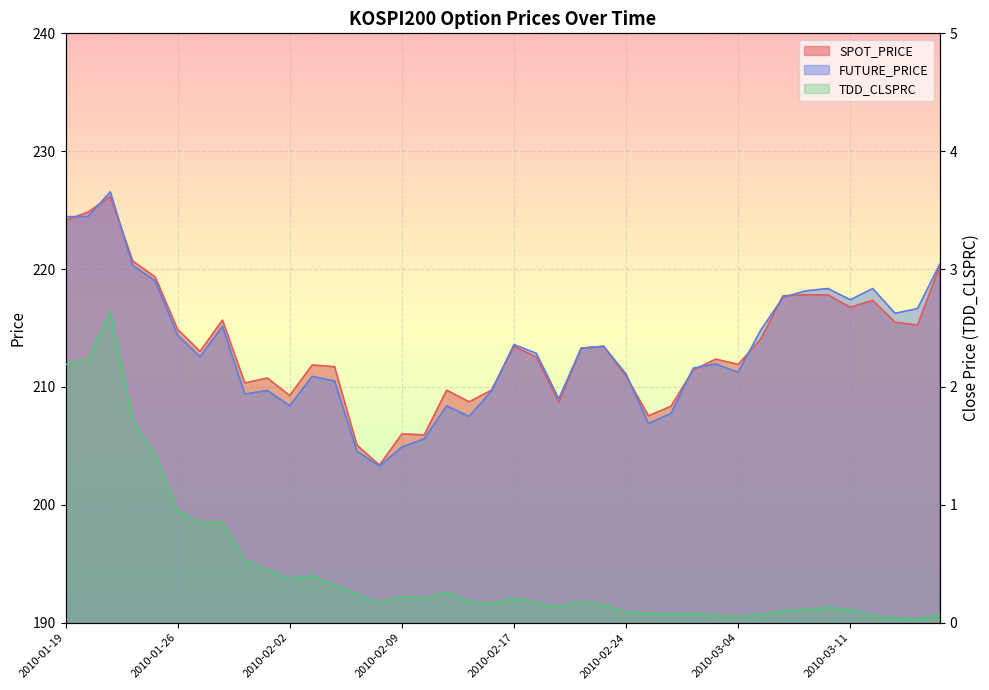

List the series in order of their peak value, highest first.

FUTURE_PRICE, SPOT_PRICE, TDD_CLSPRC